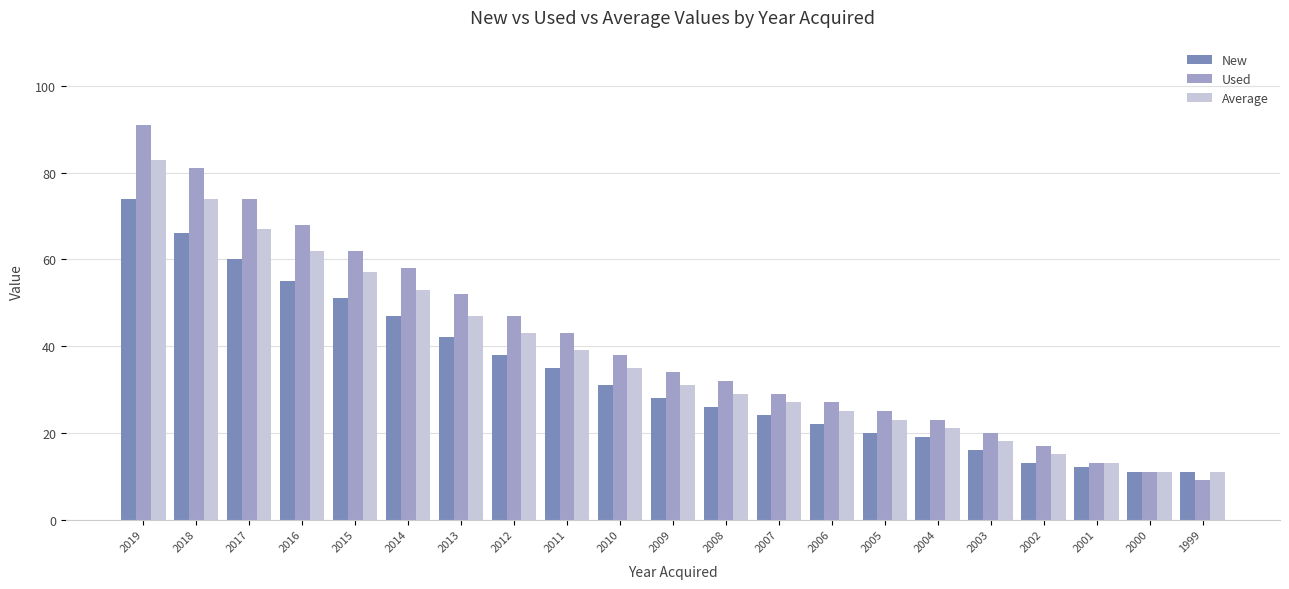

The value of New at 1999 is 18. True or false?

False